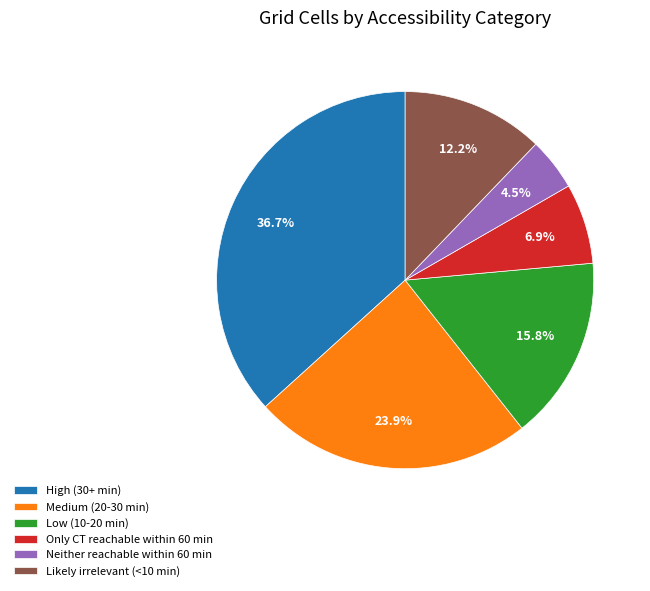

To the nearest percent, what portion does Likely irrelevant (<10 min) represent?

12%